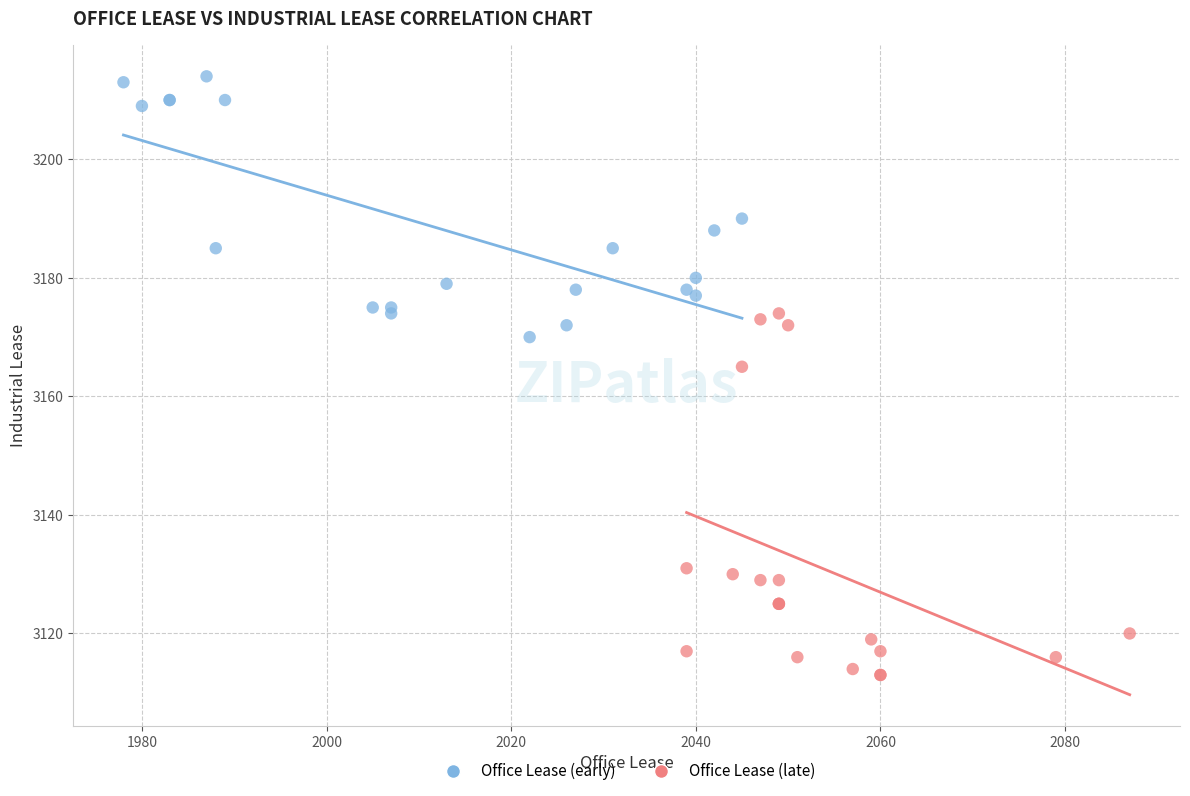

Which series contains the lowest Y value?

Office Lease (late)